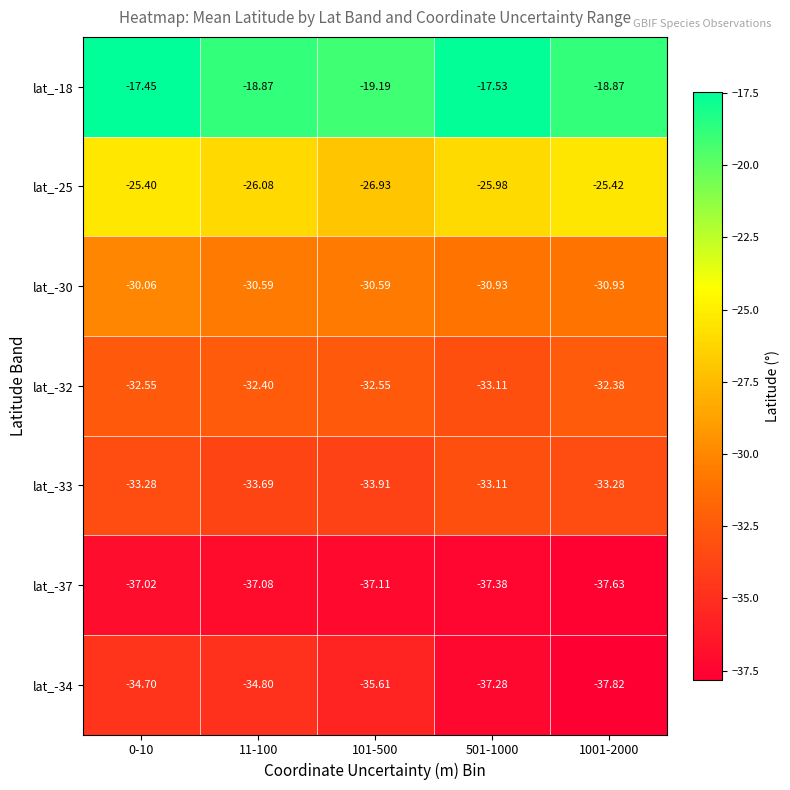

Which category has the highest value across all series?

0-10